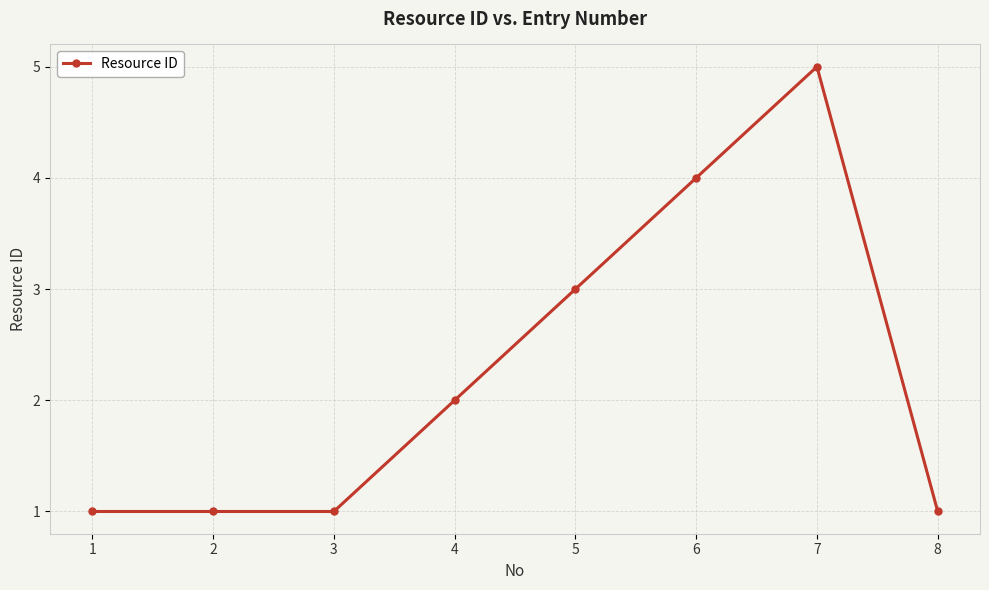

What value does the data have at 6?

4